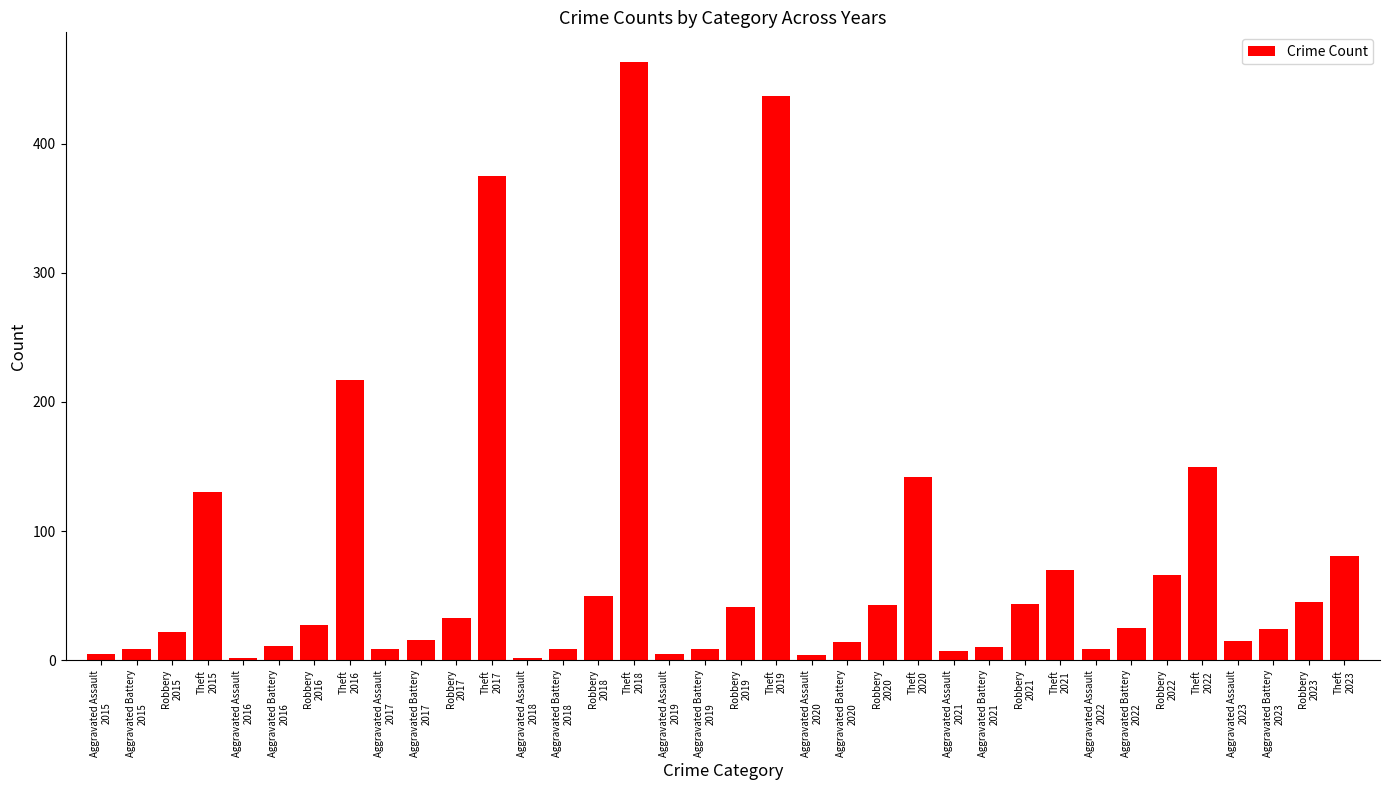

What is the average value?

73